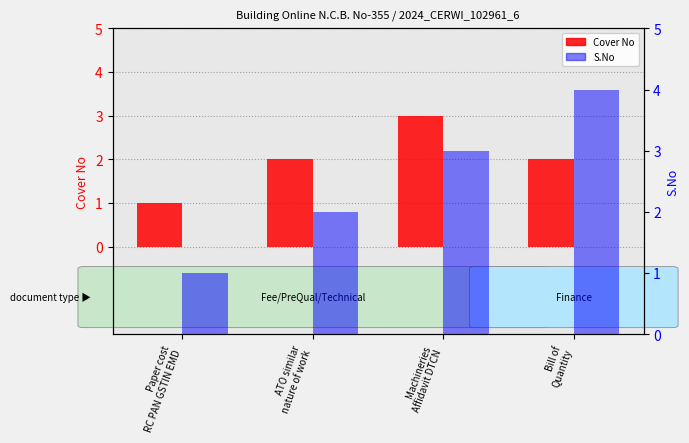

What is the approximate value of S.No at ATO similar
nature of work?

2